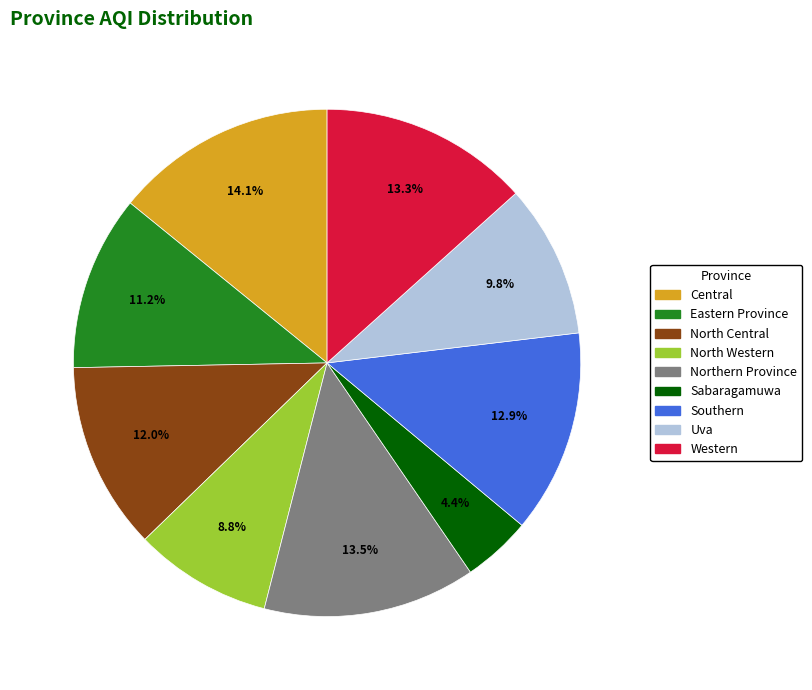

How many slices are in this pie chart?

9